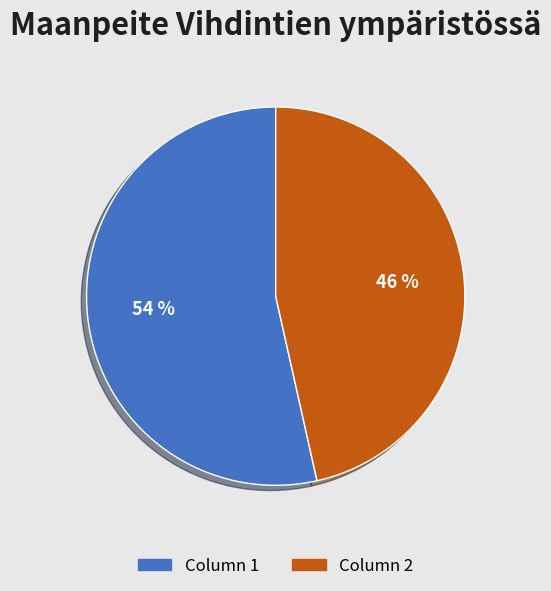

Is it true that Column 2 is 39% of the pie?

False